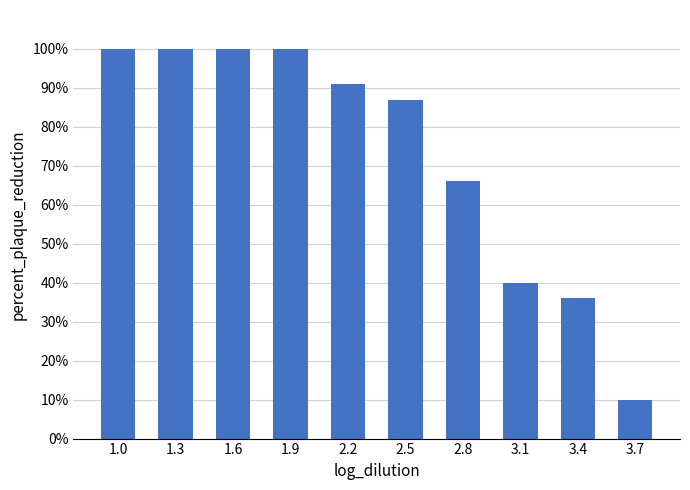

Between 3.4 and 2.8, which is larger?

2.8